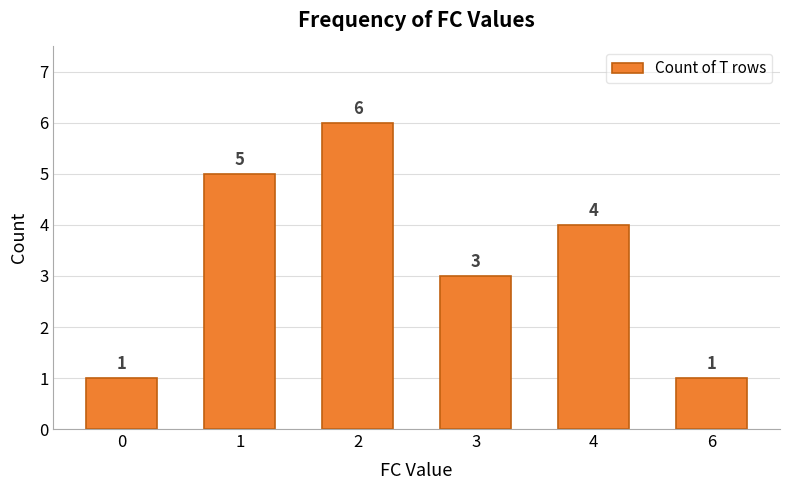

How many series are shown in this chart?

1